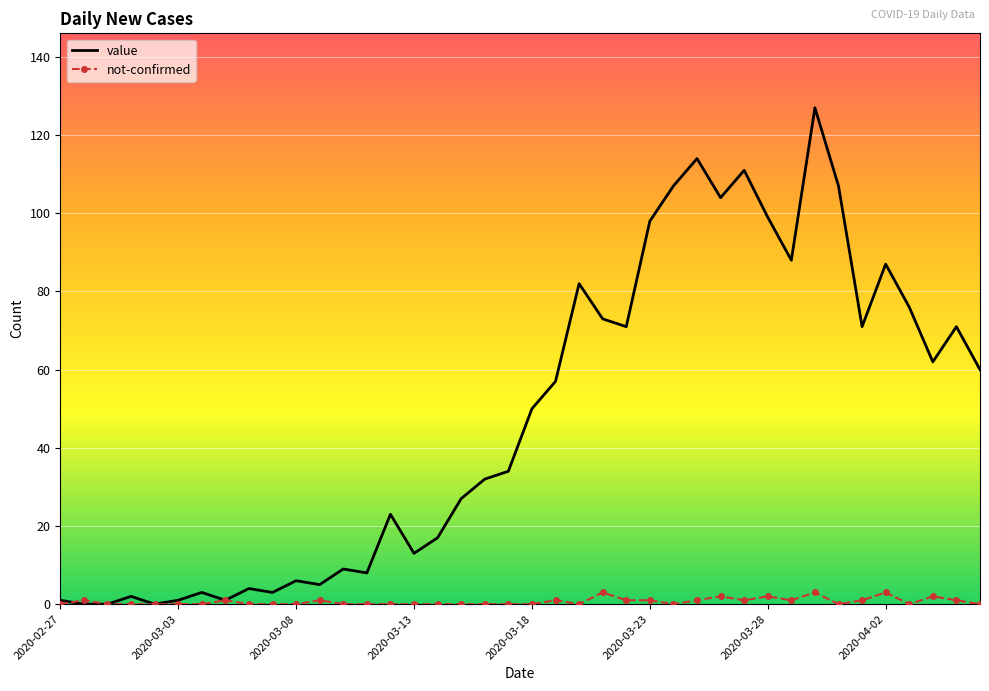

True or false: value has more than 1 interior local peaks.

True